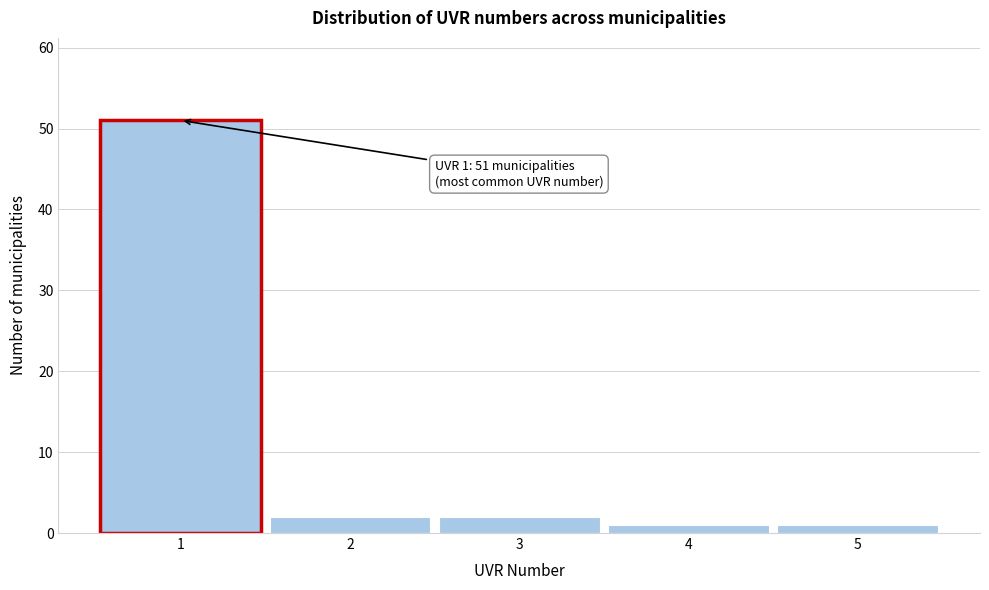

Which range on the x-axis has the tallest bar?

0.5 to 1.5